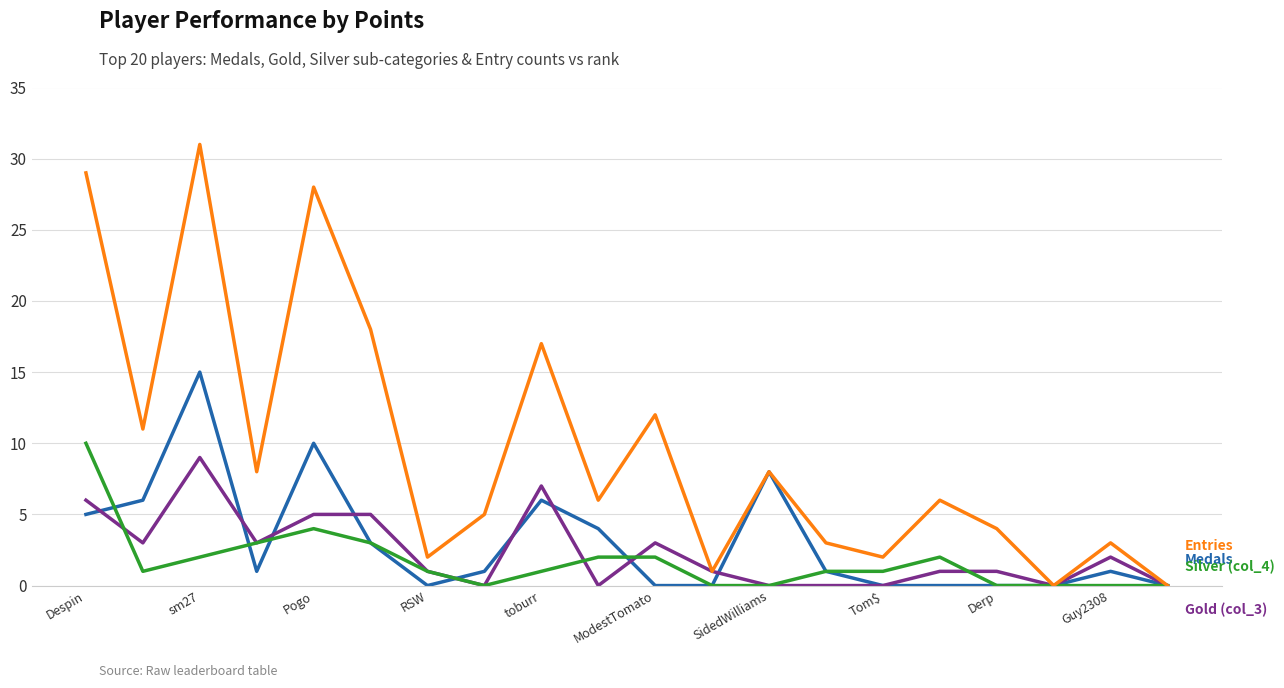

What is the greatest value displayed?

31